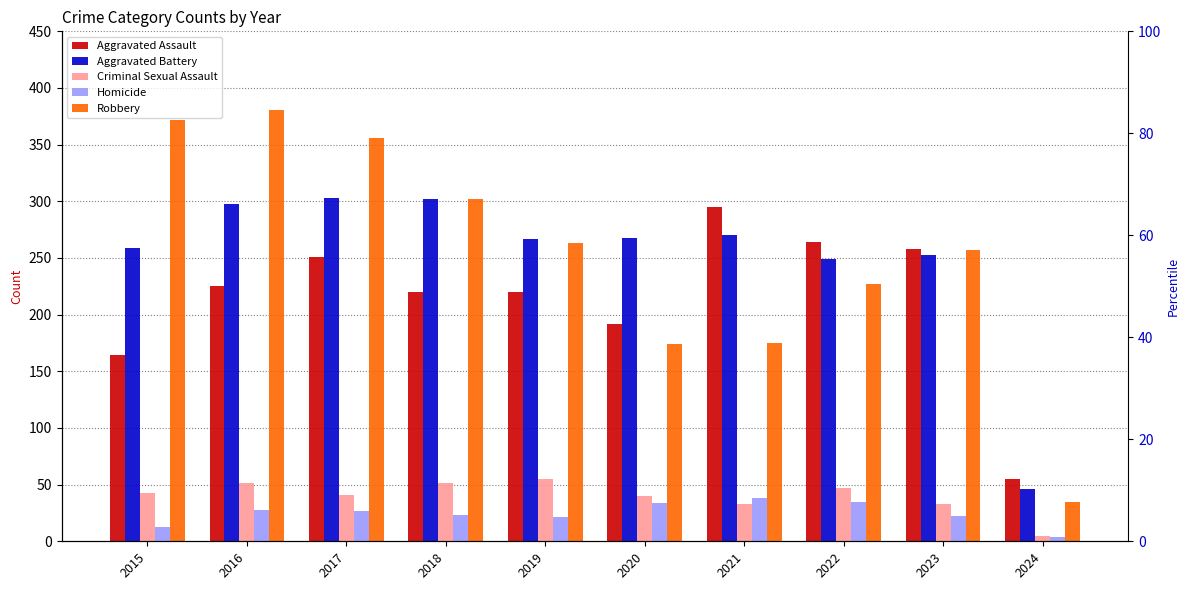

What is the value of the Aggravated Battery bar at the 6th from the left?

268